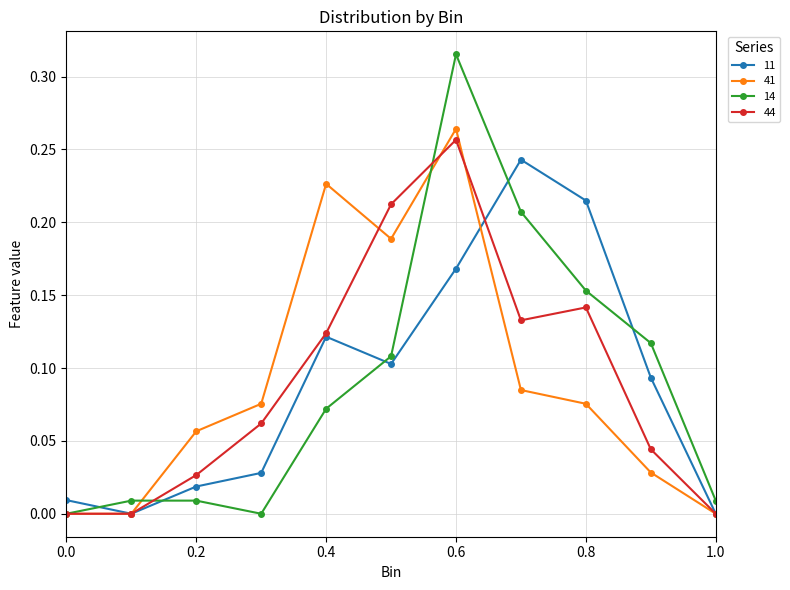

Rank the series by their maximum value, from lowest to highest.

11, 44, 41, 14